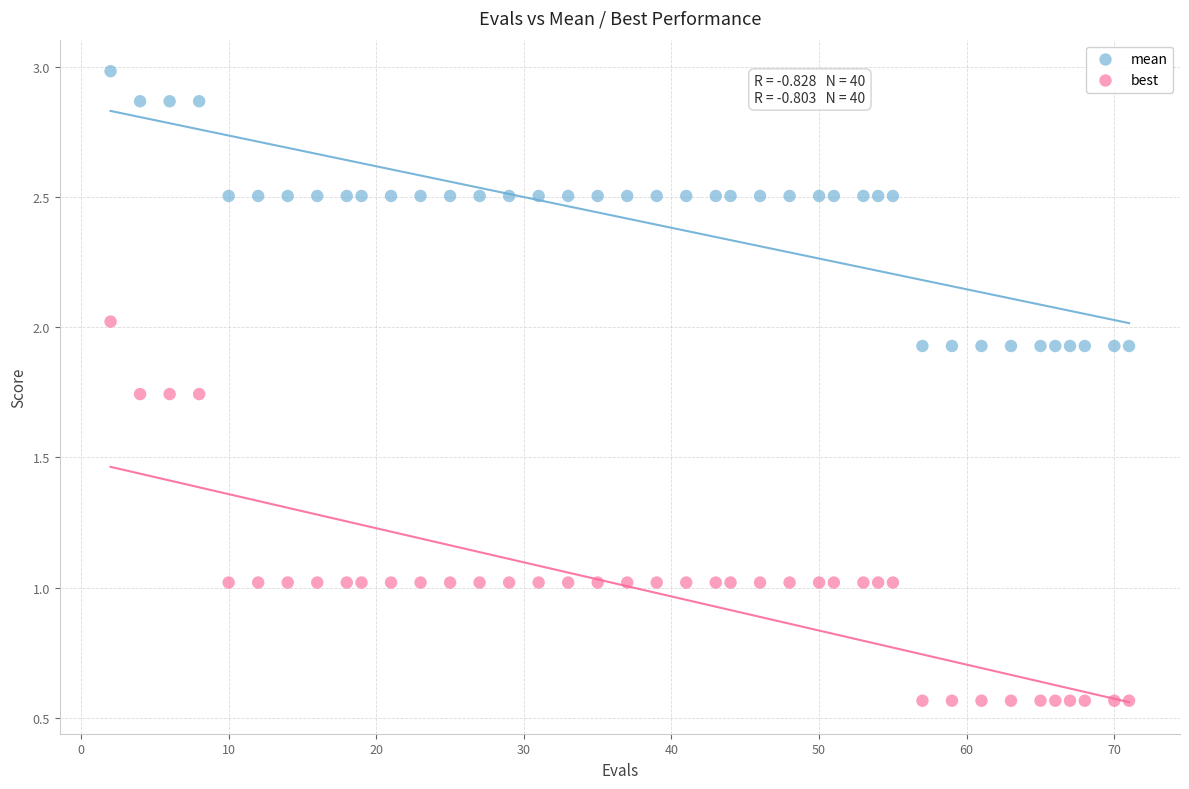

Across all data points, what is the range of Y values (max minus min)?

2.4